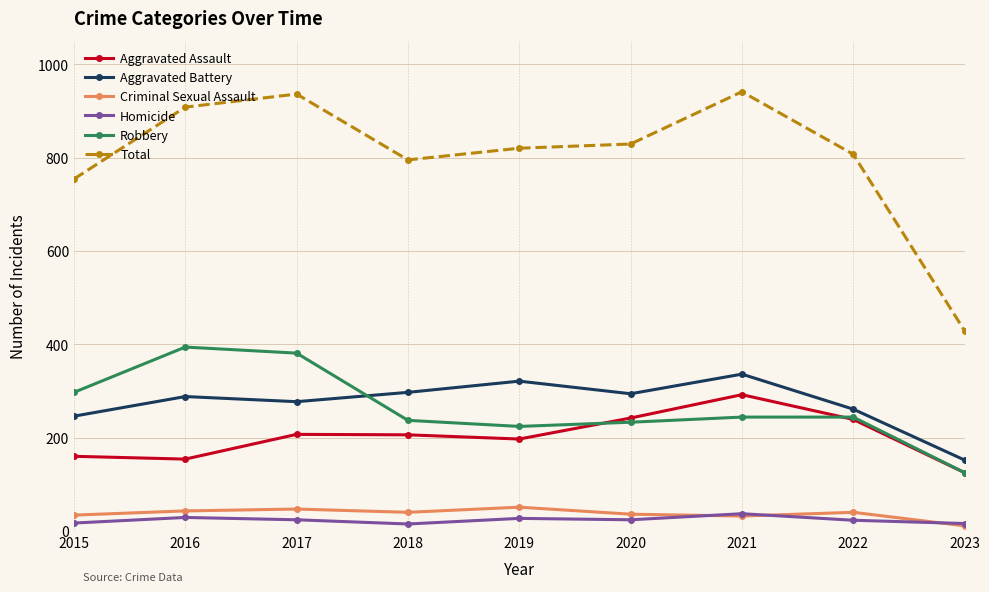

At which category does Total reach its first local valley?

2018